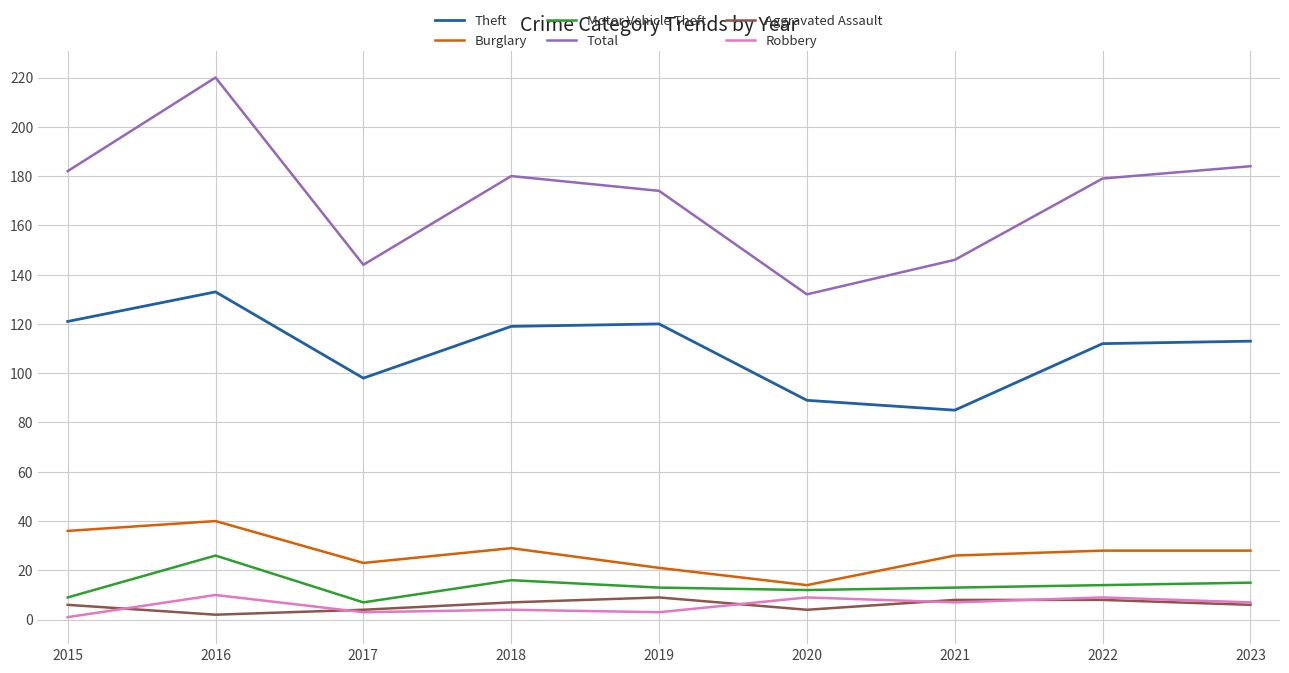

Reading right to left, what are all the values shown in this chart?

Theft: 2023=113	2022=112	2021=85	2020=89	2019=120	2018=119	2017=98	2016=133	2015=121
Burglary: 2023=28	2022=28	2021=26	2020=14	2019=21	2018=29	2017=23	2016=40	2015=36
Motor Vehicle Theft: 2023=15	2022=14	2021=13	2020=12	2019=13	2018=16	2017=7	2016=26	2015=9
Total: 2023=184	2022=179	2021=146	2020=132	2019=174	2018=180	2017=144	2016=220	2015=182
Aggravated Assault: 2023=6	2022=8	2021=8	2020=4	2019=9	2018=7	2017=4	2016=2	2015=6
Robbery: 2023=7	2022=9	2021=7	2020=9	2019=3	2018=4	2017=3	2016=10	2015=1